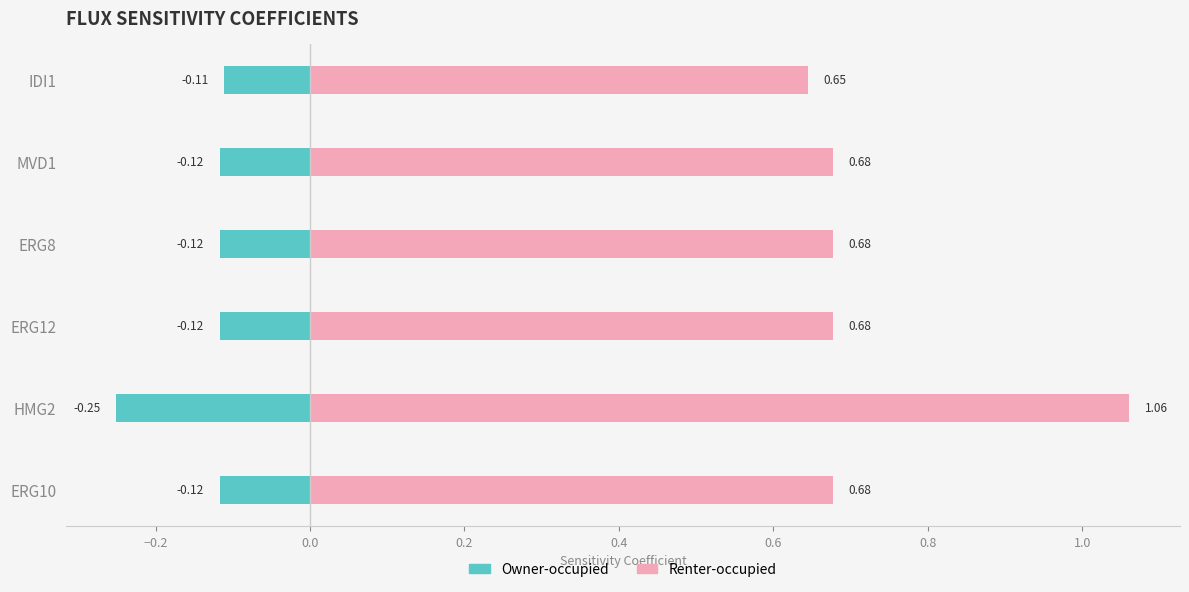

List the series in order of their peak value, lowest first.

Owner-occupied, Renter-occupied